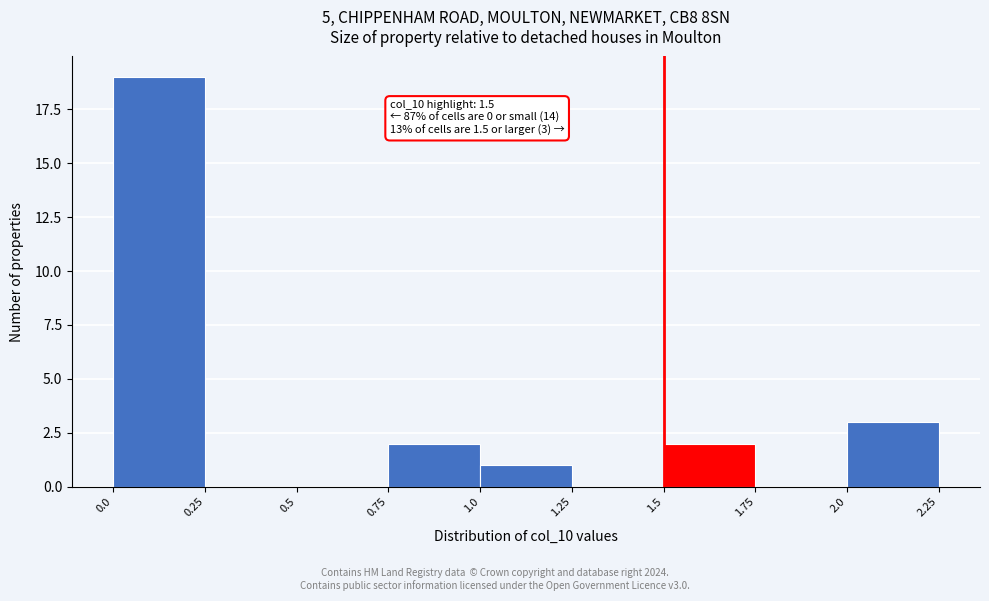

Which range on the x-axis has the tallest bar?

0.0 to 0.25